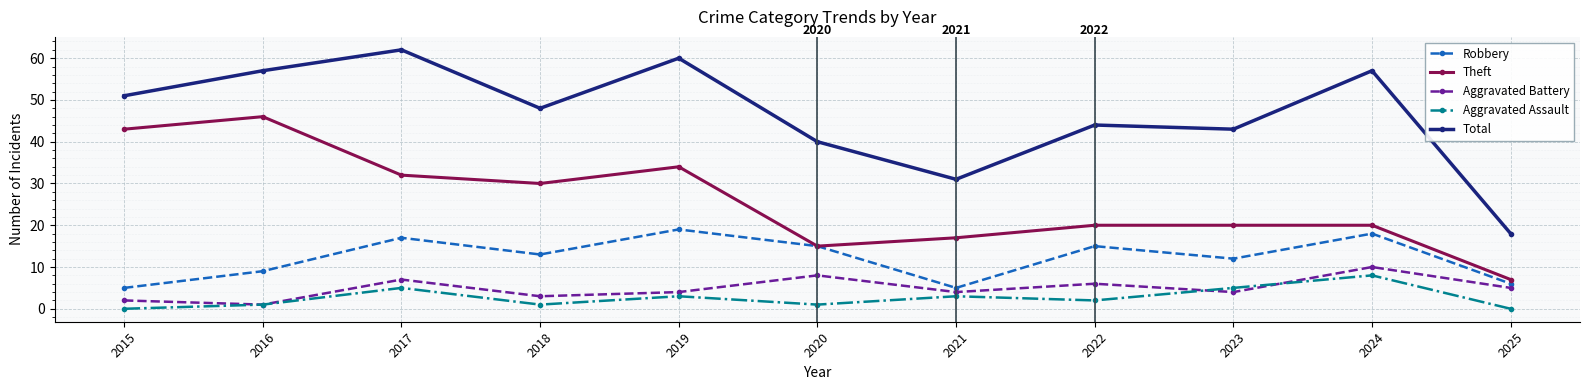

Between 2016 and 2024, which series saw the biggest shift?

Theft